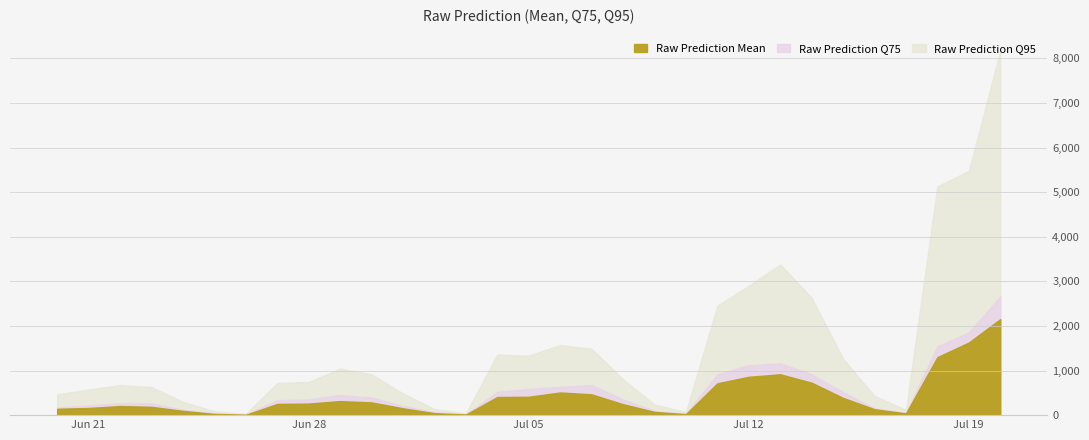

At how many categories does at least one series exceed 6223?

1